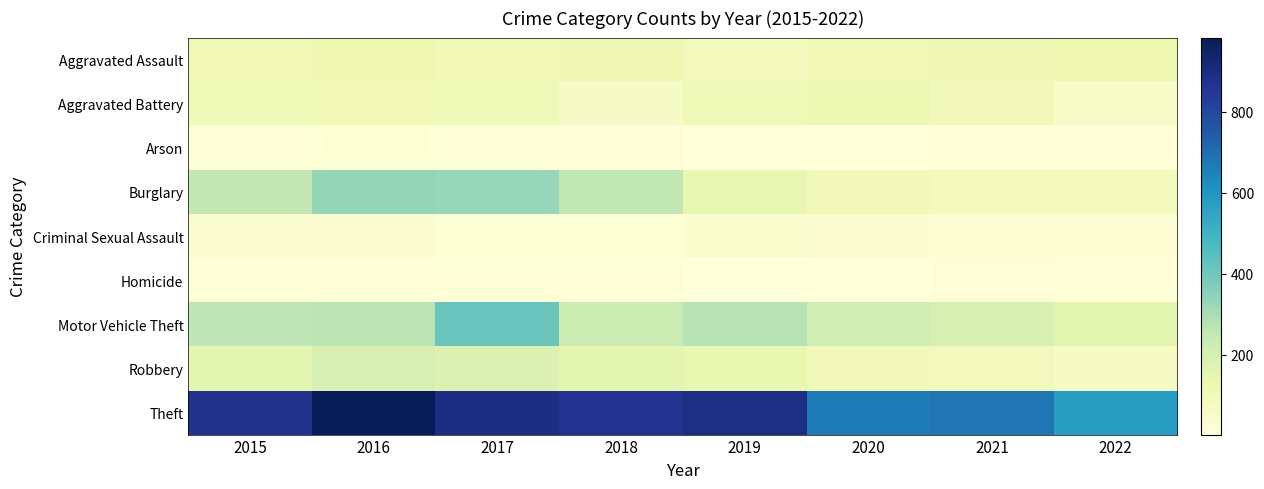

How many data points does each series have?

8